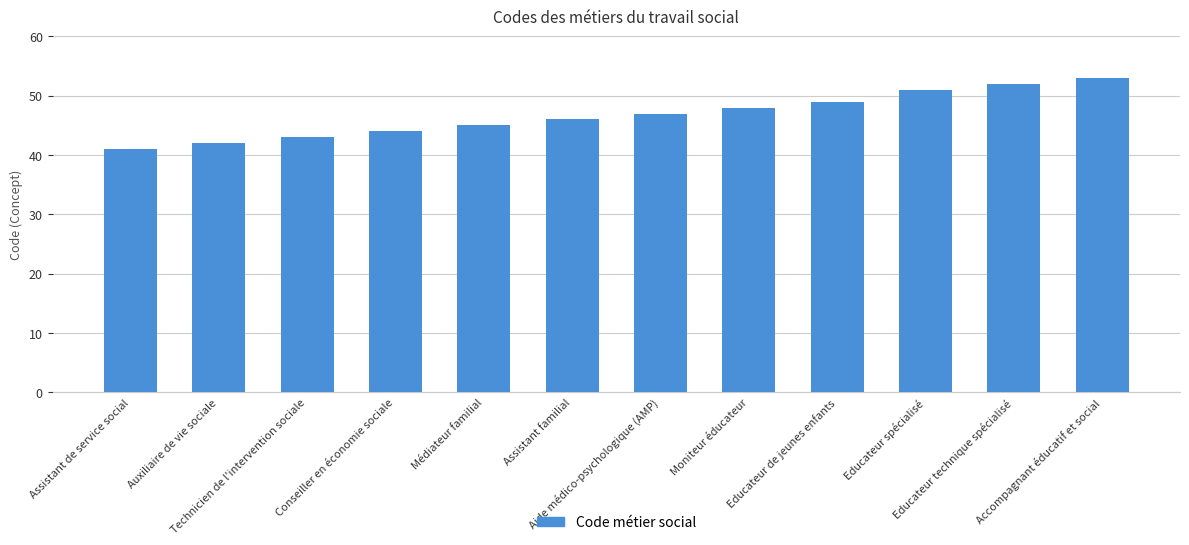

List the labels in order of value, smallest first.

Assistant de service social, Auxiliaire de vie sociale, Technicien de l'intervention sociale, Conseiller en économie sociale, Médiateur familial, Assistant familial, Aide médico-psychologique (AMP), Moniteur éducateur, Educateur de jeunes enfants, Educateur spécialisé, Educateur technique spécialisé, Accompagnant éducatif et social